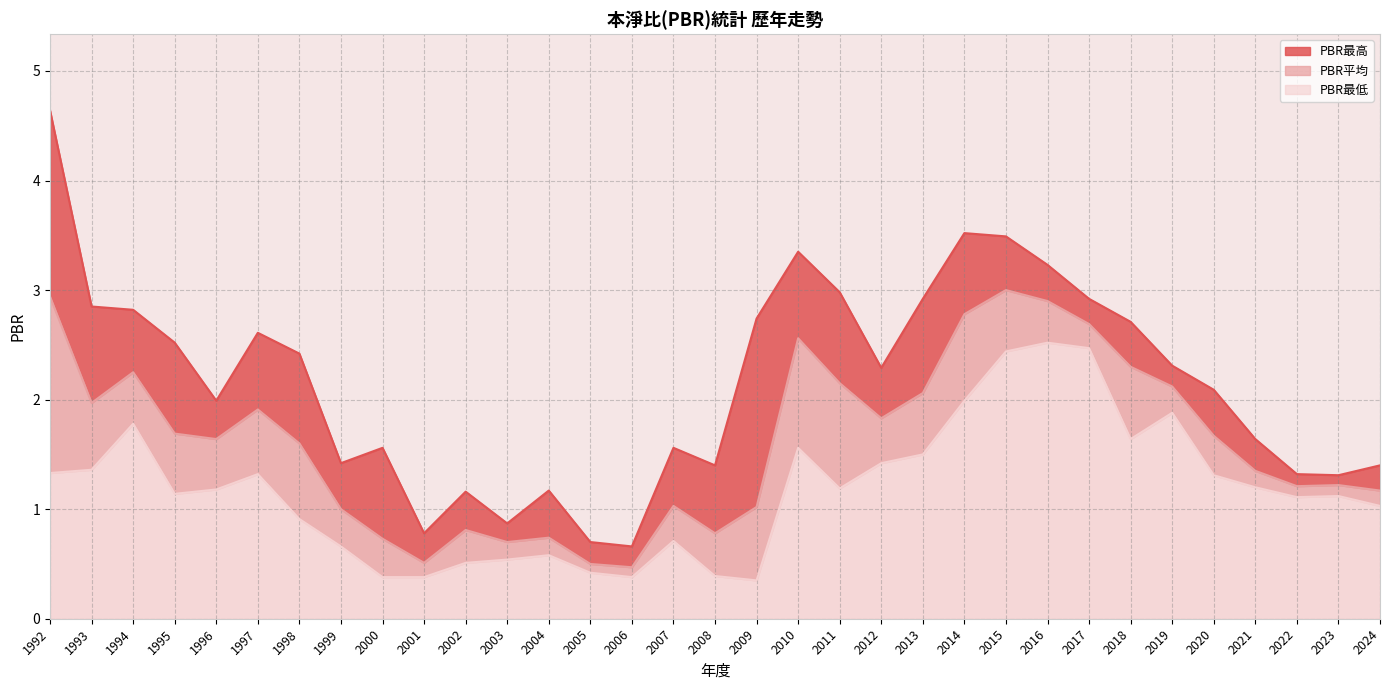

Where is the first local maximum for PBR最高?

1997